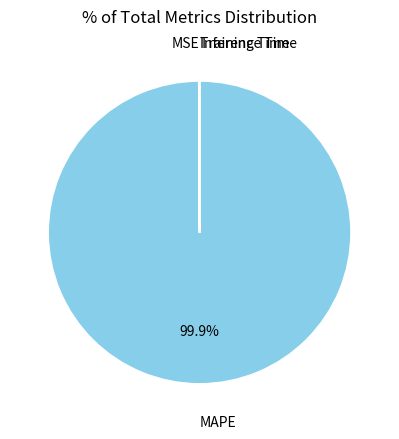

Is there a majority slice in this chart?

Yes